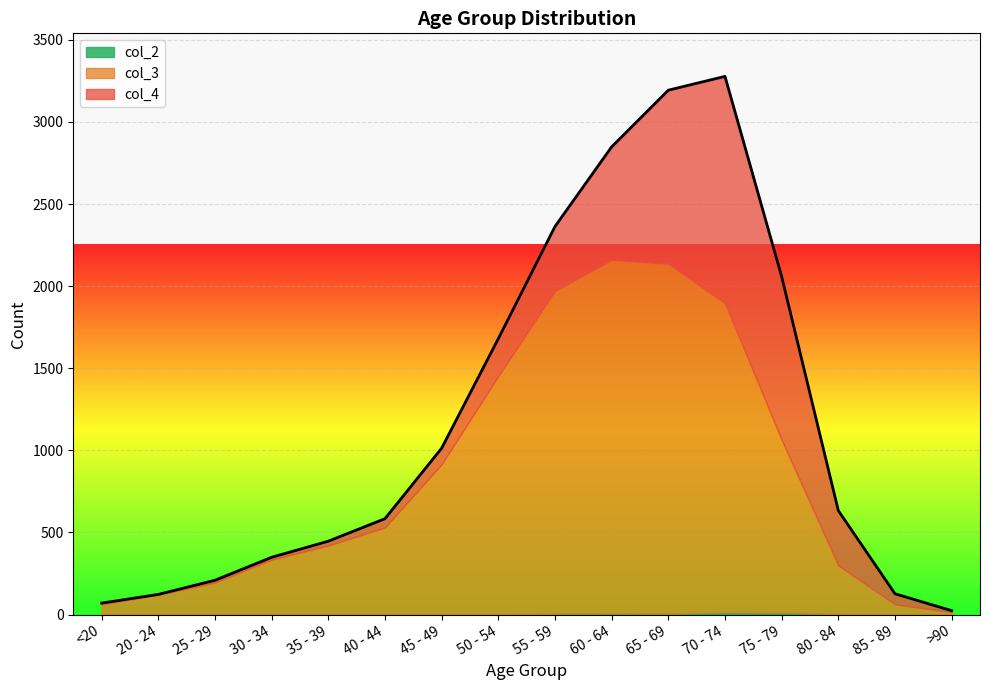

How many values in the col_4 series exceed 97?

7